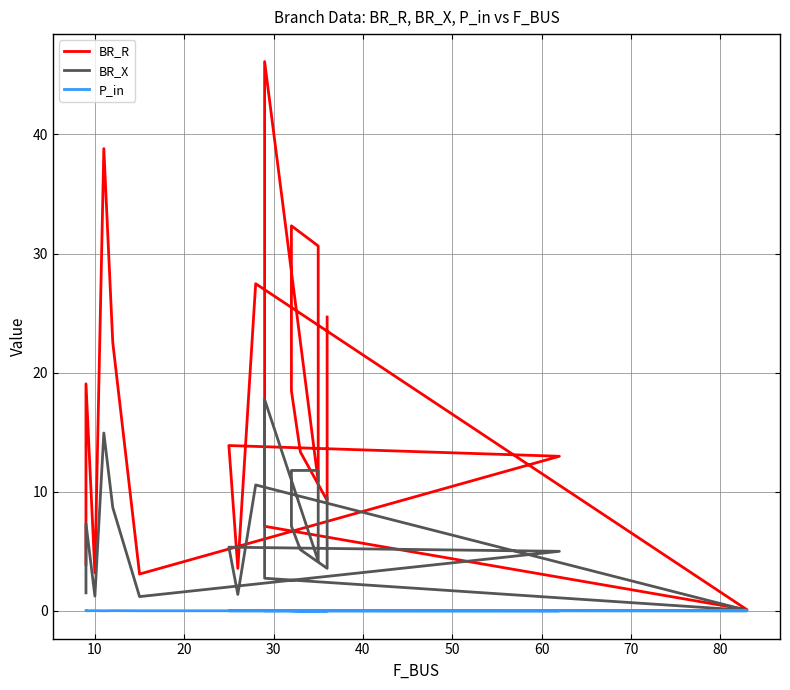

At how many categories does at least one series exceed 40?

1